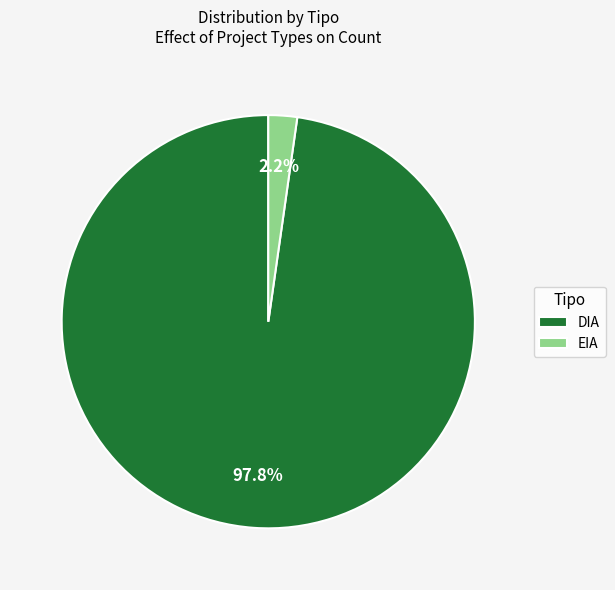

To the nearest percent, what portion does DIA represent?

98%